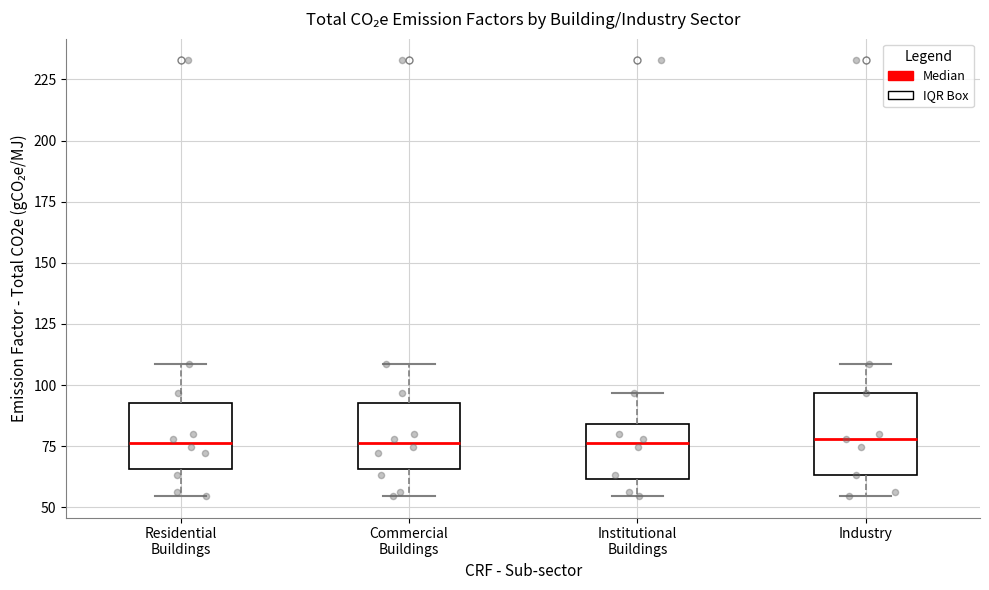

Where does the upper whisker of the box for Industry end on the y-axis? The values are not printed on the chart, so give them approximately, as read against the axis.

110